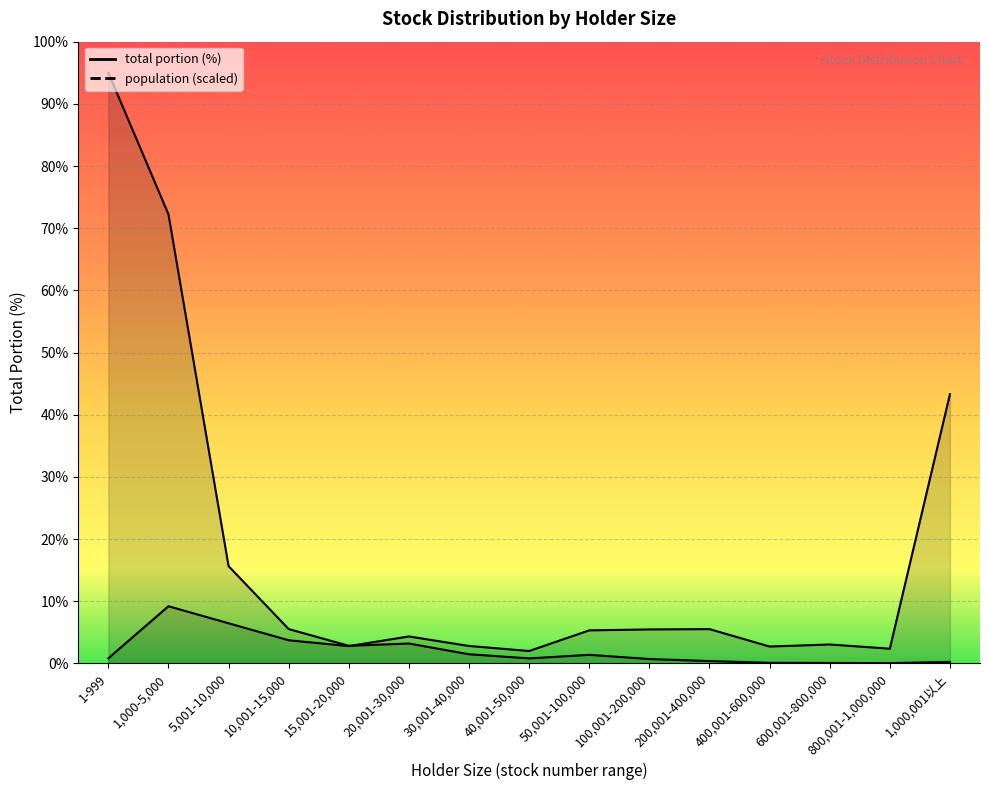

How many values in the population series are below 1?

7